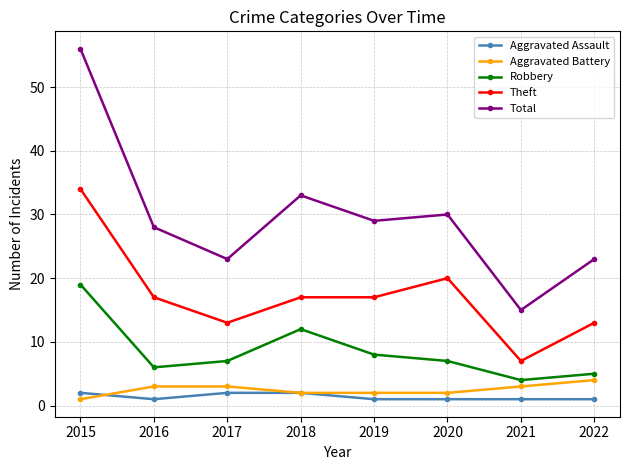

At which label is Total closest to 35?

2018